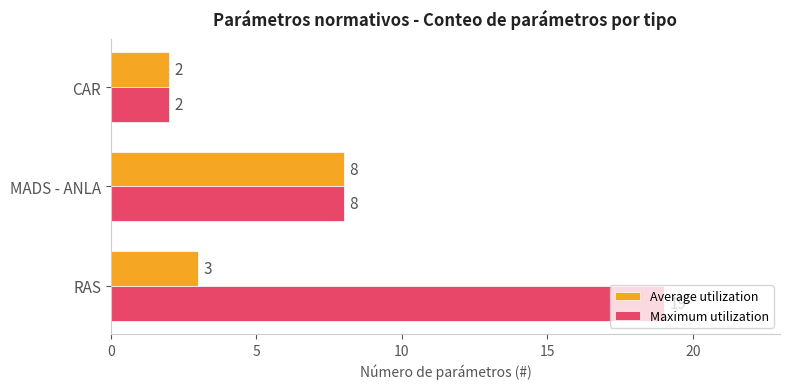

How many categories are shown in the chart?

3